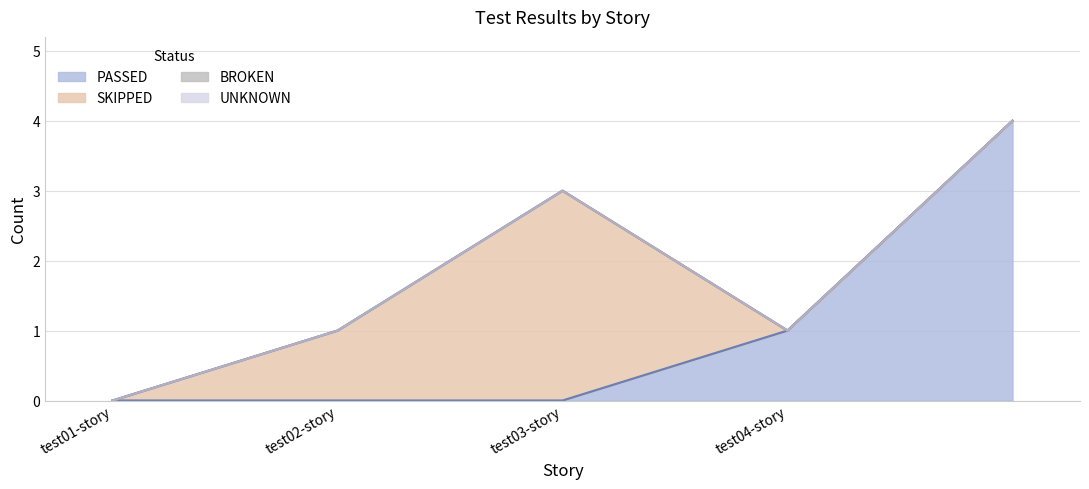

True or false: UNKNOWN has more than 1 points higher than both neighbors.

False